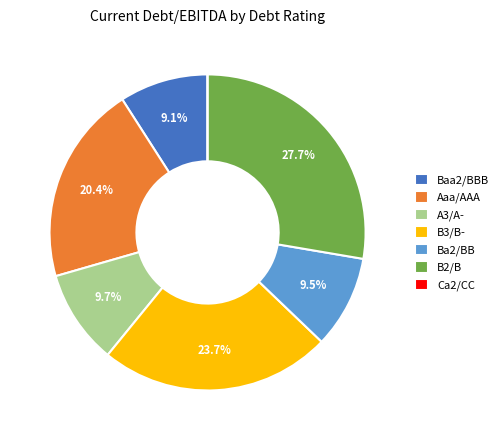

Between Ba2/BB and B3/B-, which is larger?

B3/B-